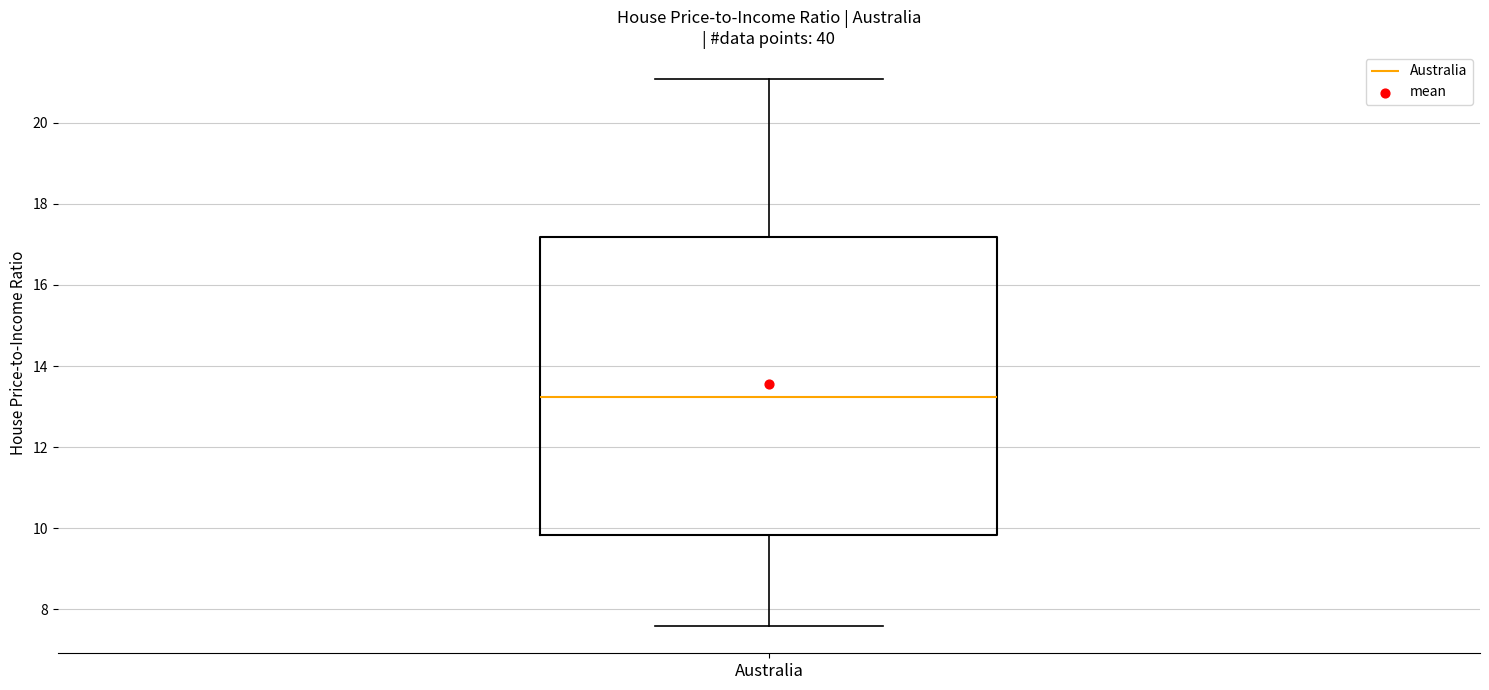

Transcribe this box plot: give where the median line is, the range the box spans, and where the two whiskers end, as read against the y-axis. The values are not printed on the chart, so give them approximately, as read against the axis.

median 13.2, box 9.8 to 17.2, whiskers 7.6 to 21.0